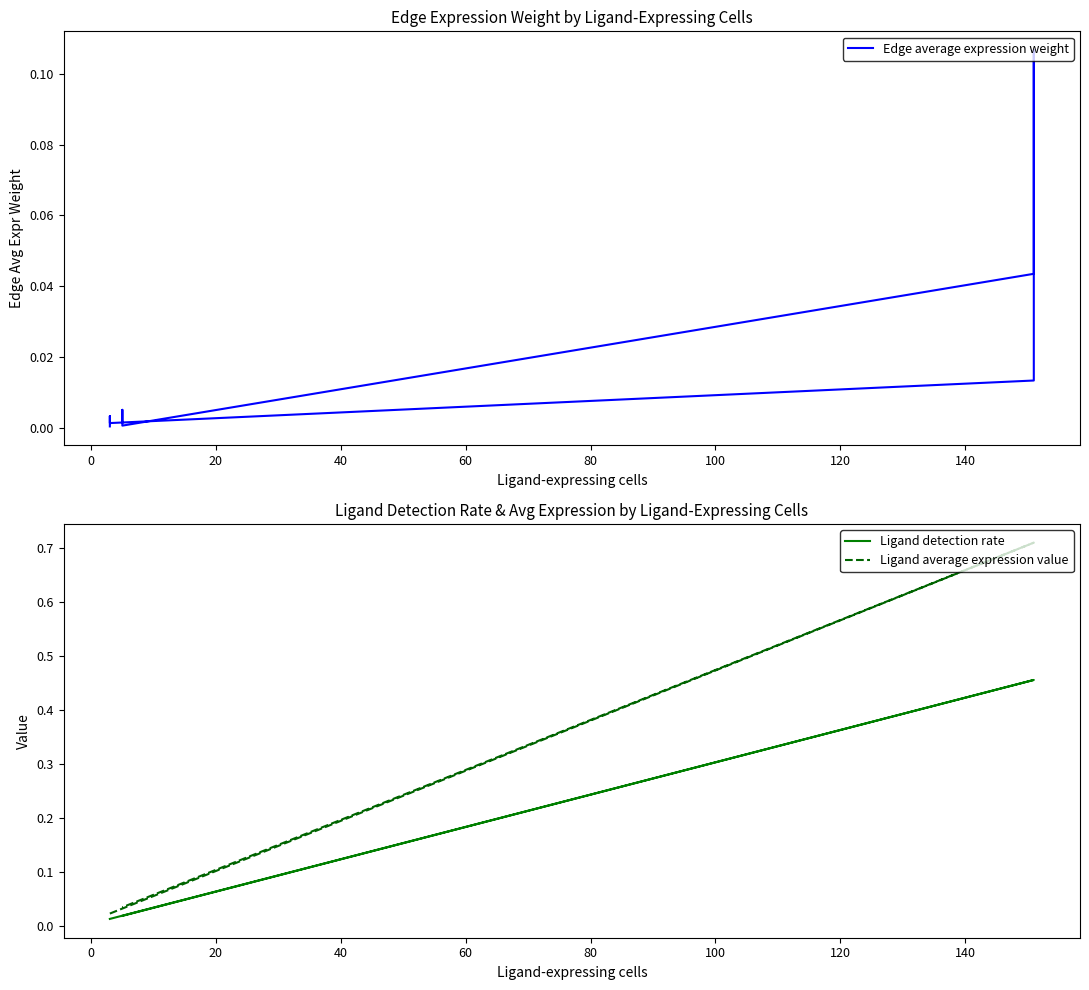

What is the average value of the Ligand average expression value series?

0.3